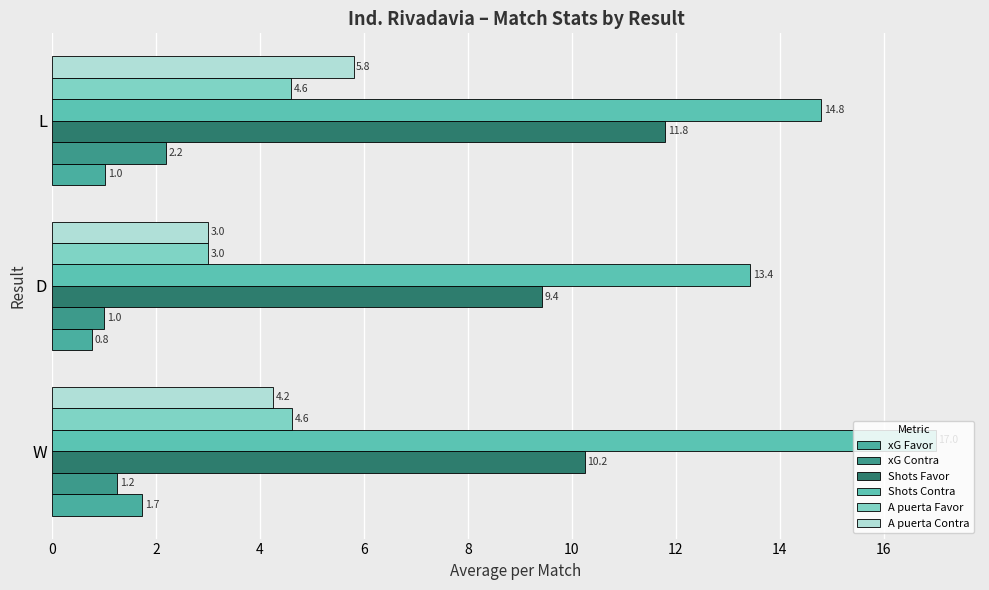

At which label does xG Contra reach its peak?

L